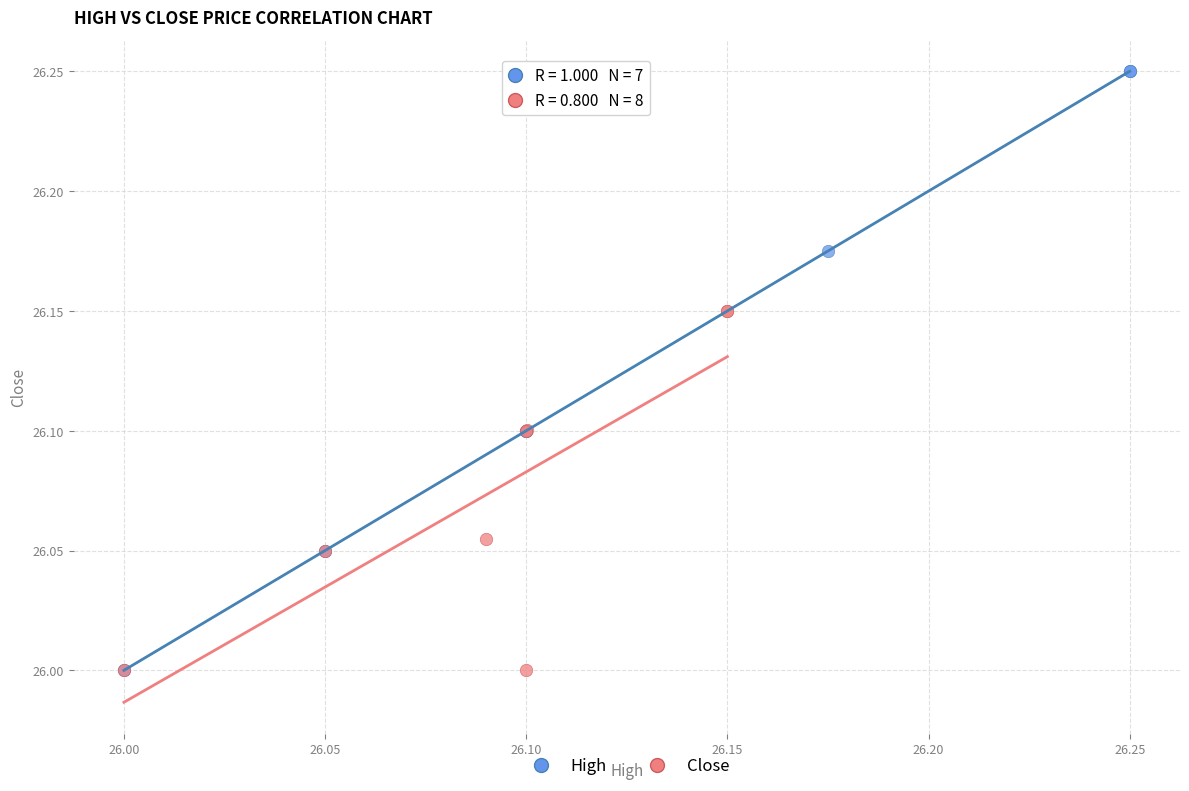

Which series has the widest spread of Y values?

High